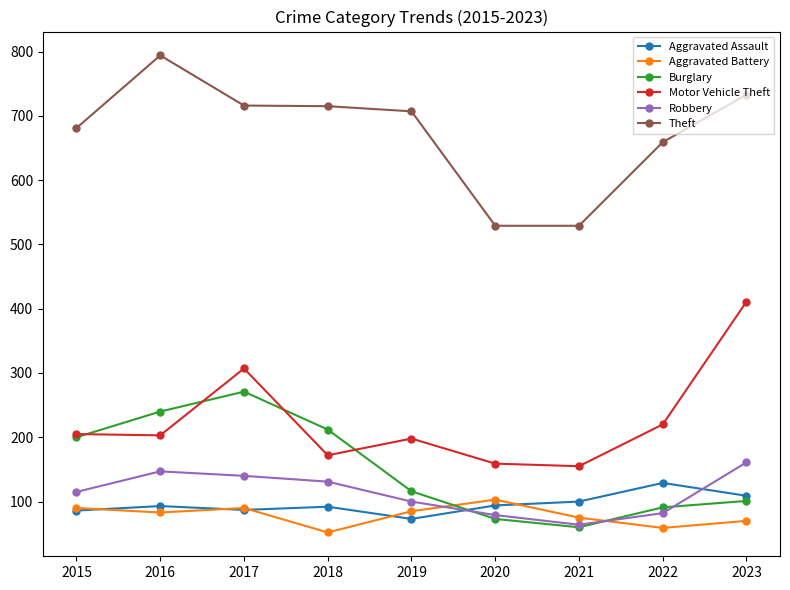

What is the value of the Burglary point at the 2nd from the left?

240